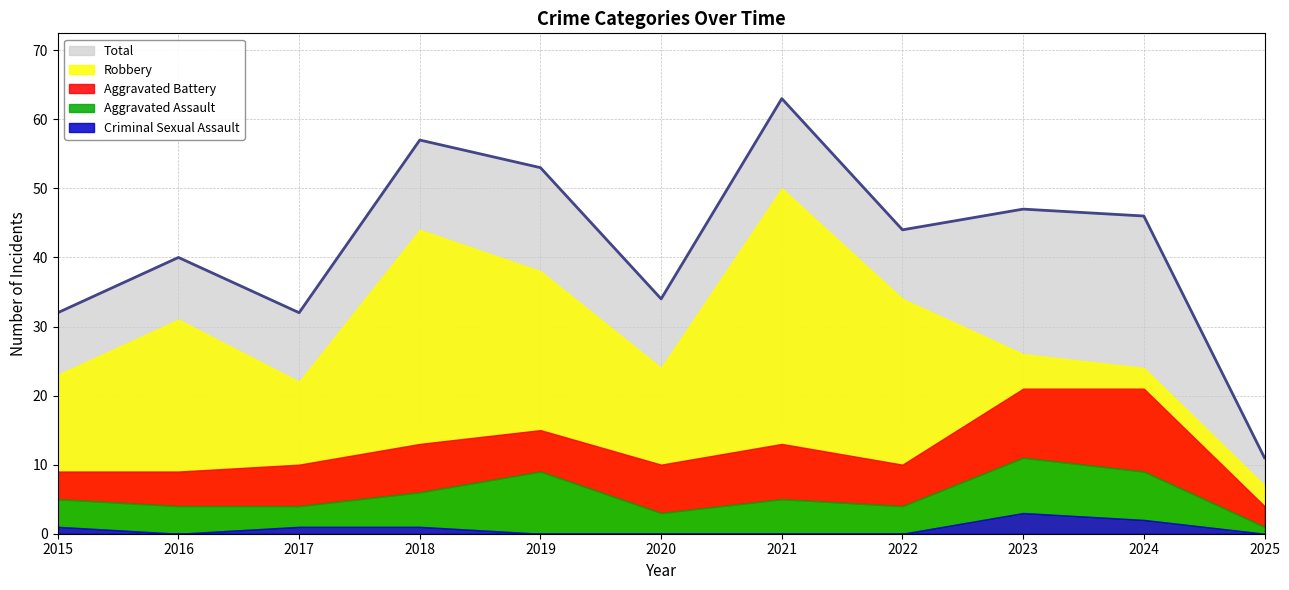

At which category is the sum across all series the highest?

2021